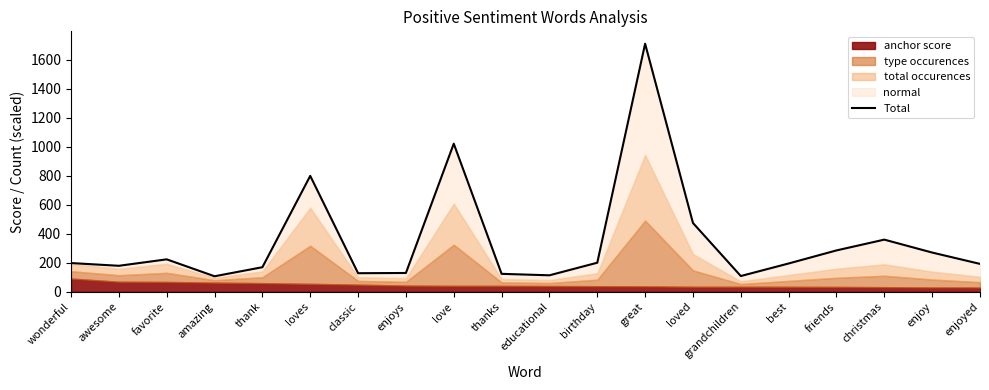

Rank the categories by value from lowest to highest.

amazing, grandchildren, educational, thanks, classic, enjoys, thank, awesome, enjoyed, best, wonderful, birthday, favorite, enjoy, friends, christmas, loved, loves, love, great